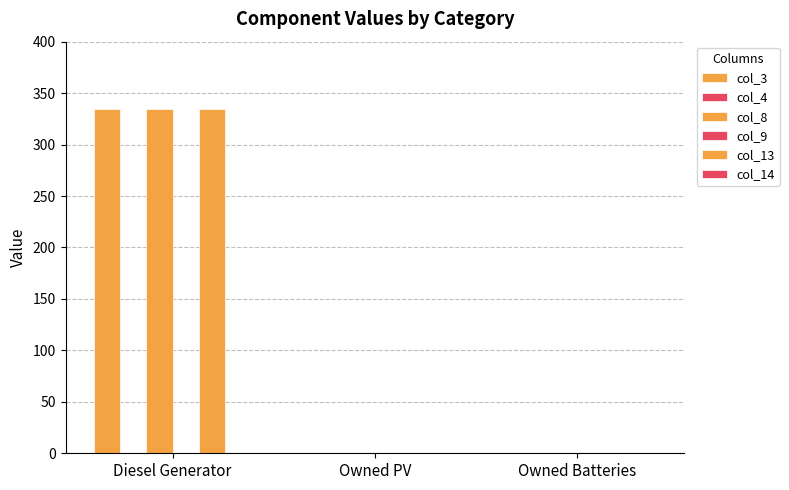

At how many categories does at least one series exceed 3?

1